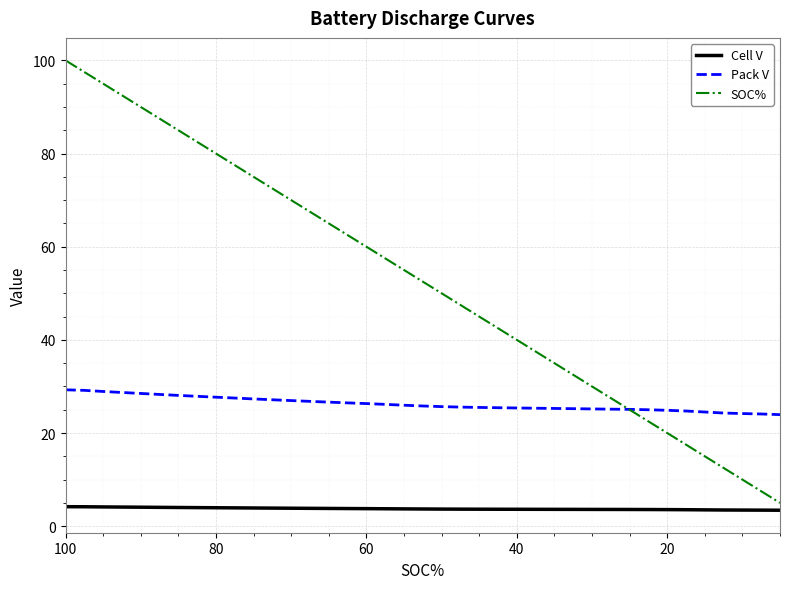

Is it true that Cell V equals 2.7 at 100?

False